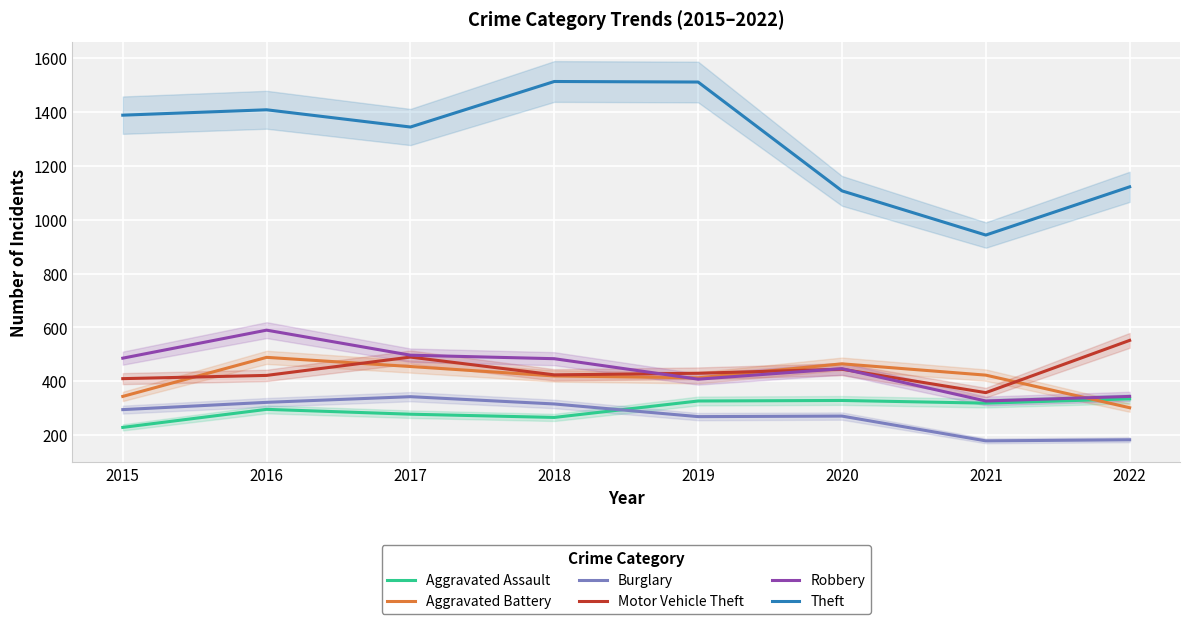

Is the value of Burglary at 2022 greater than the value of Aggravated Battery at 2022?

No